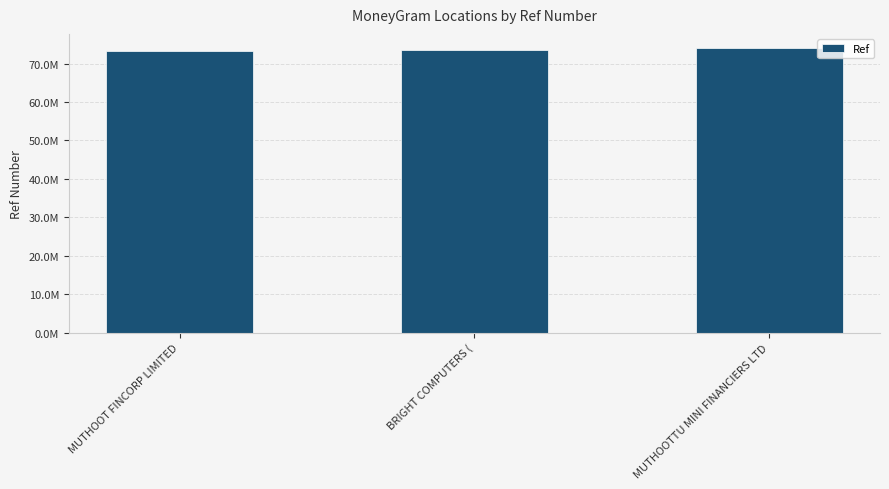

What is the difference between the values at MUTHOOT FINCORP LIMITED and BRIGHT COMPUTERS (?

328461